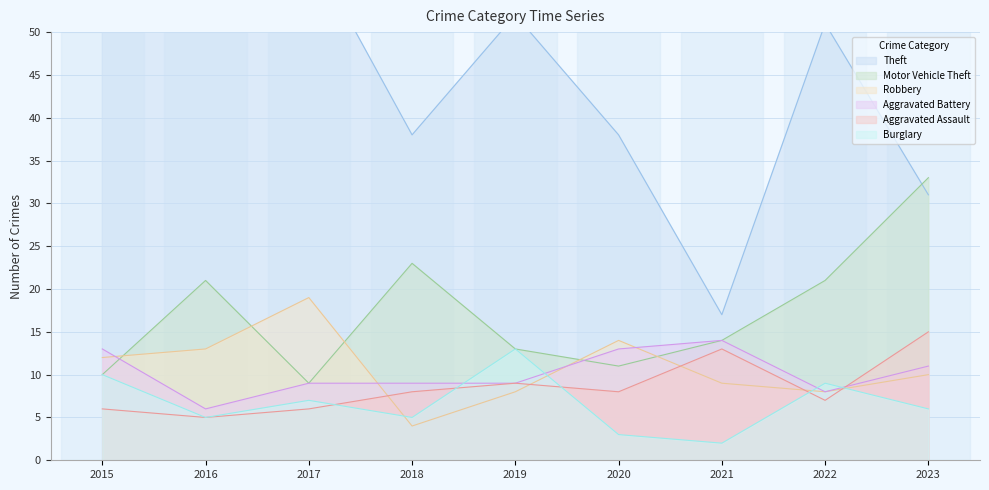

What is the sum of all Burglary values?

60